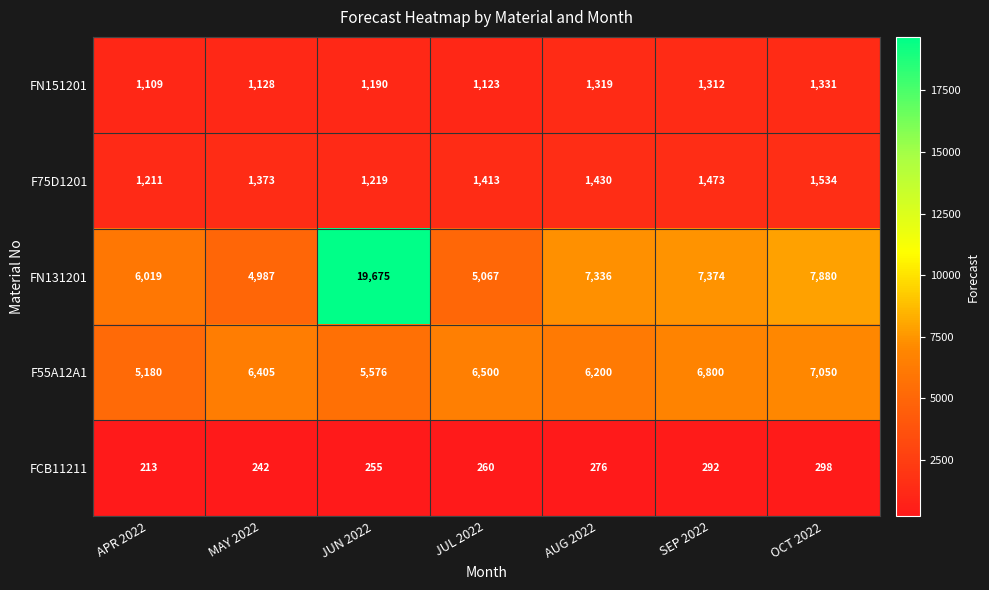

What is the average value of the FCB11211 series?

262